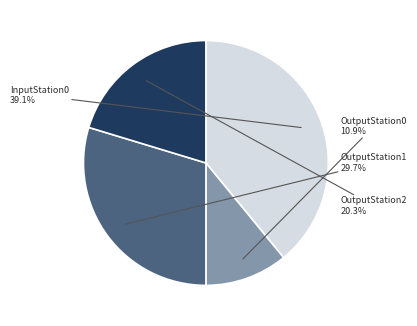

To the nearest percent, what percentage of the pie is OutputStation2?

20%